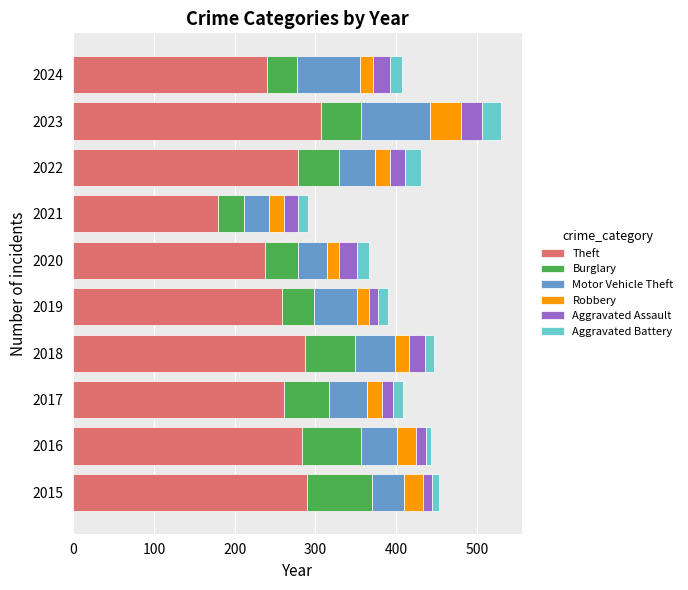

What is the total value across all series at 2021?

291